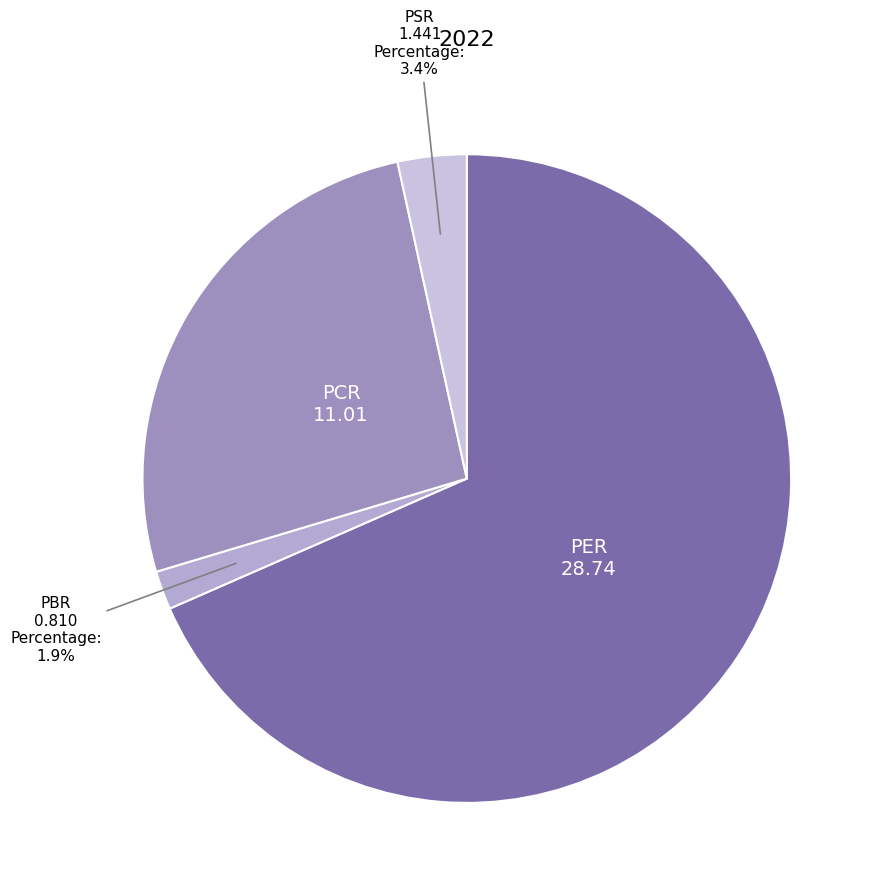

To the nearest percent, what is the average slice percentage?

25%